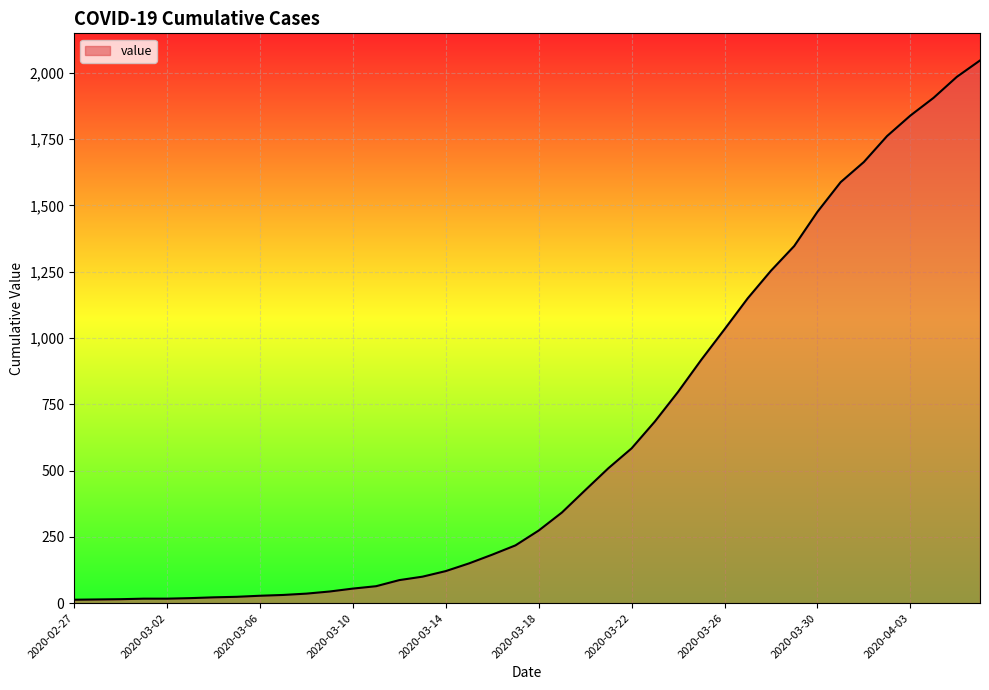

What is the maximum value shown in the chart?

2047